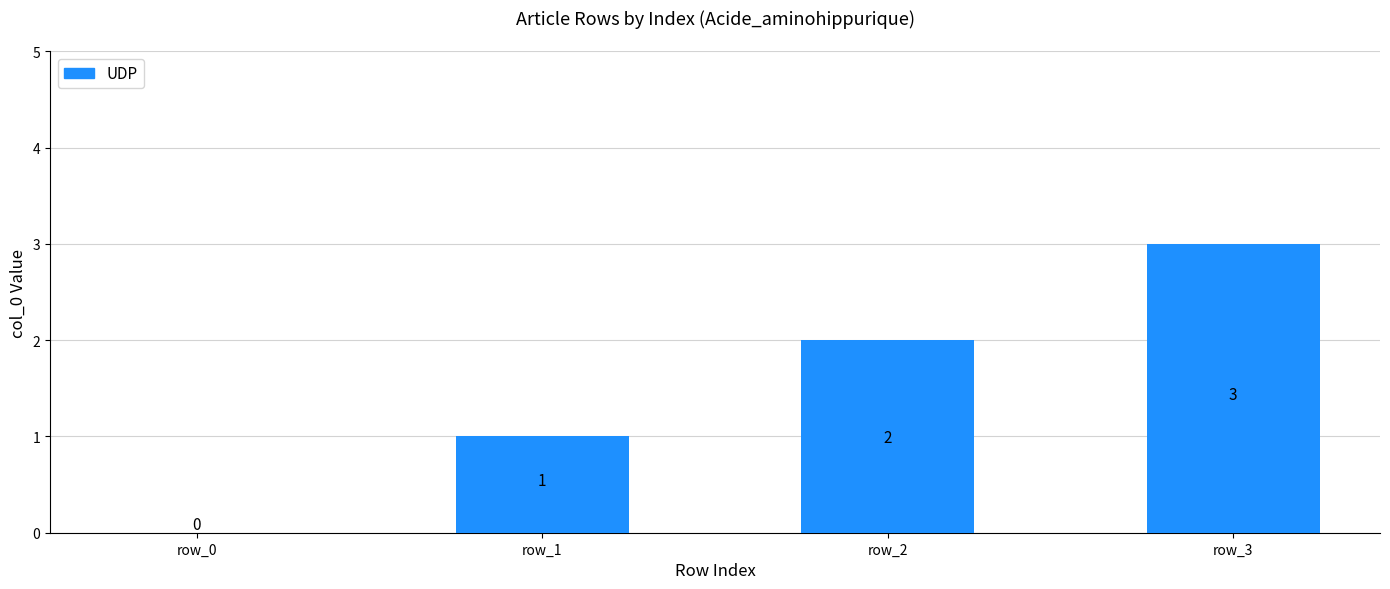

How many distinct data groups are displayed?

1